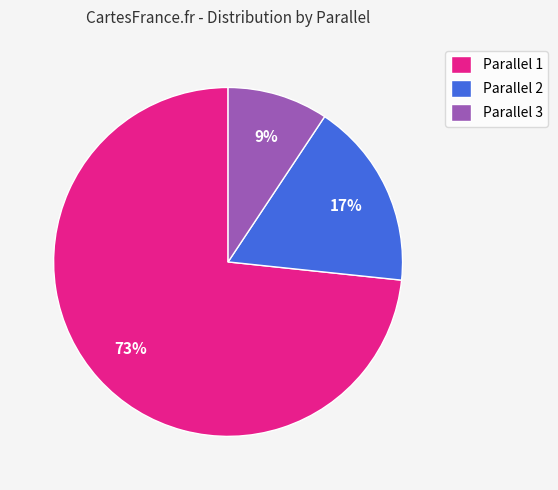

Which has a higher value, Parallel 3 or Parallel 2?

Parallel 2